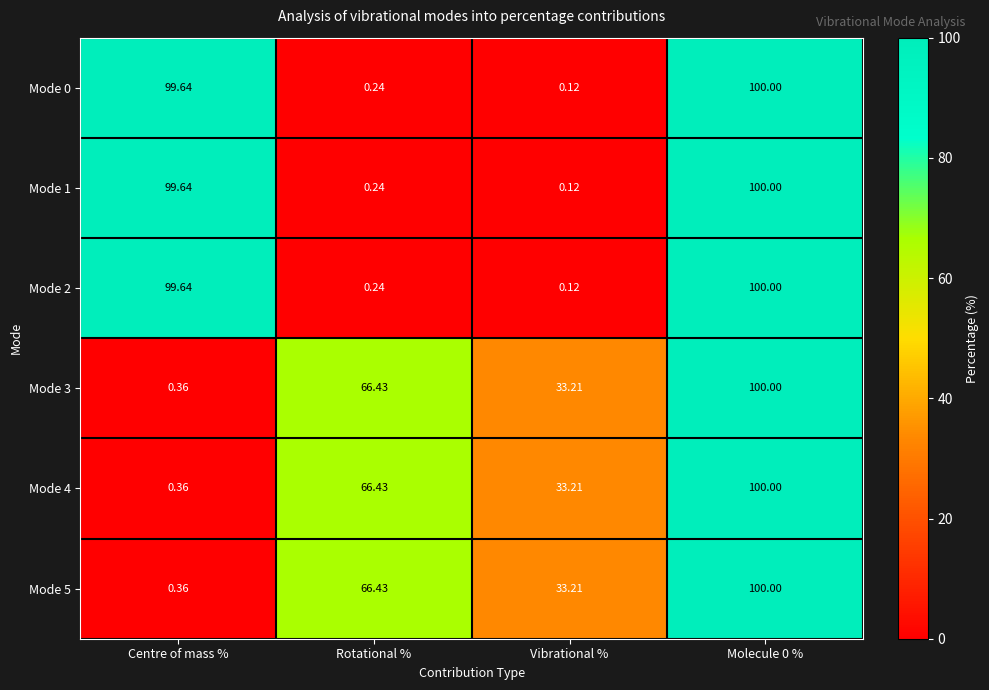

Where does the Mode 3 series first go above 66?

Rotational %